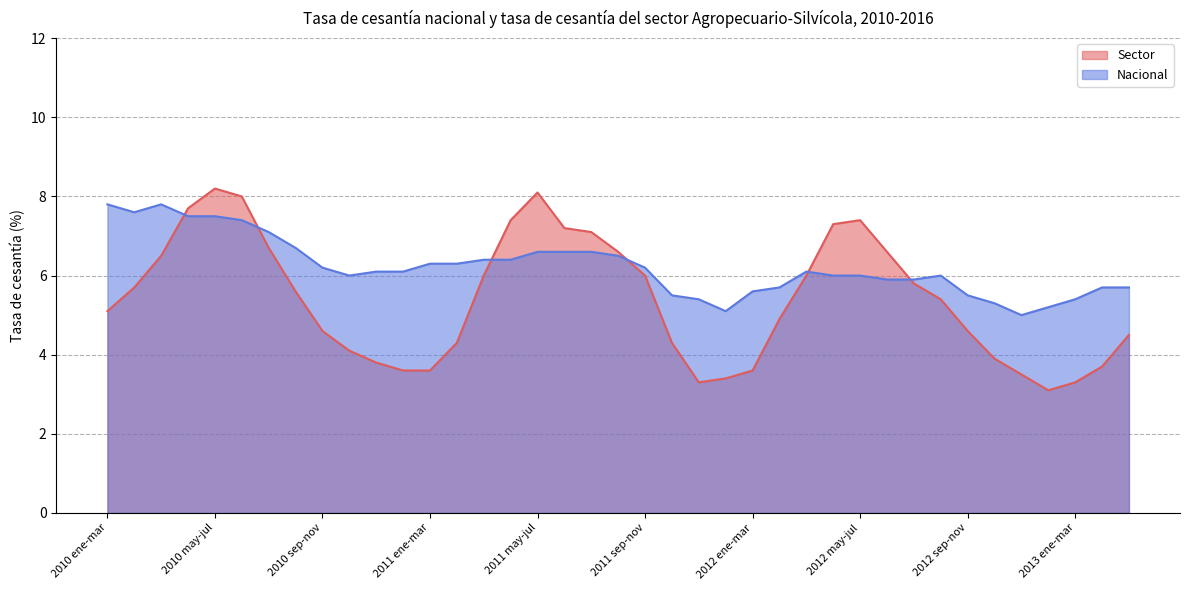

What are all the series names shown in the legend?

Sector, Nacional